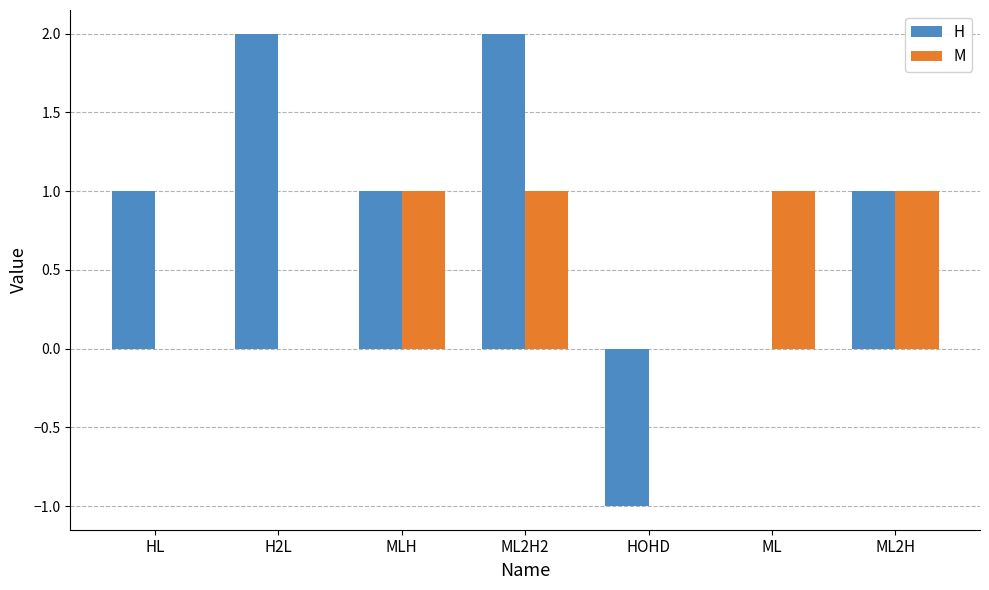

Reading right to left, what are all the values shown in this chart?

H: ML2H=1	ML=0	HOHD=-1	ML2H2=2	MLH=1	H2L=2	HL=1
M: ML2H=1	ML=1	HOHD=0	ML2H2=1	MLH=1	H2L=0	HL=0